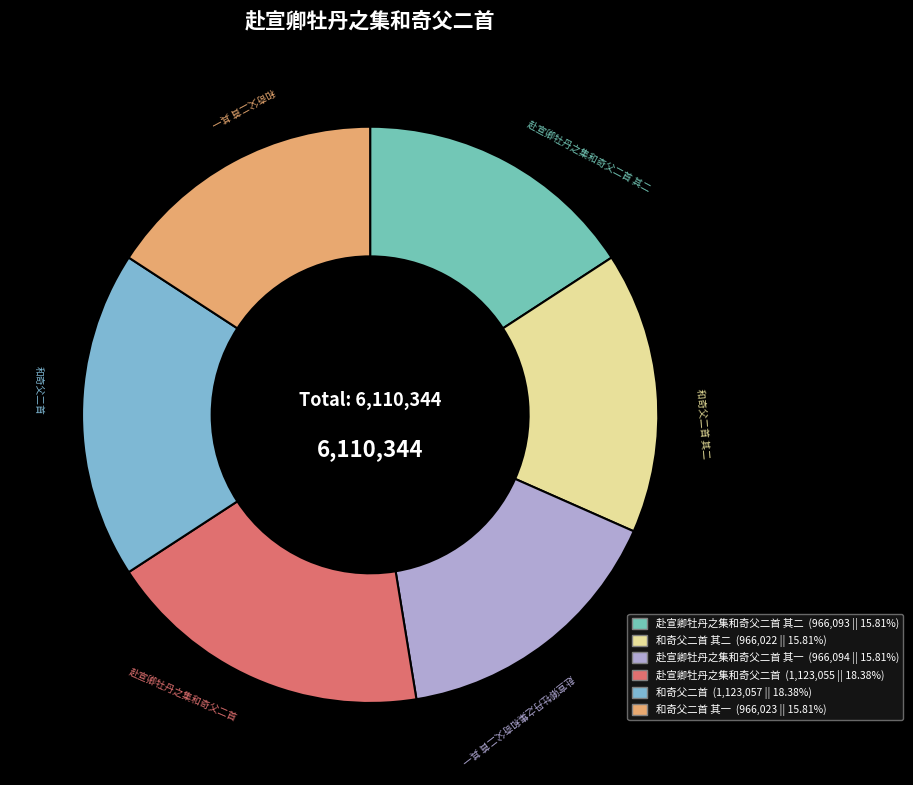

Count the number of slices in the pie.

6